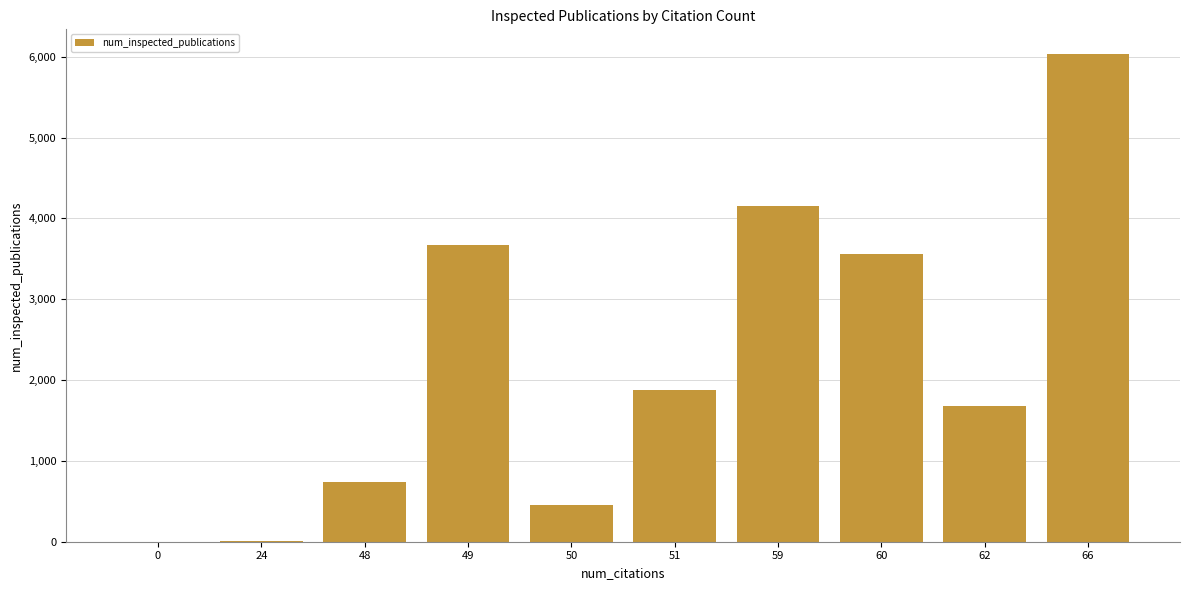

What is the ratio of the value at 62 to the value at 59?

0.4